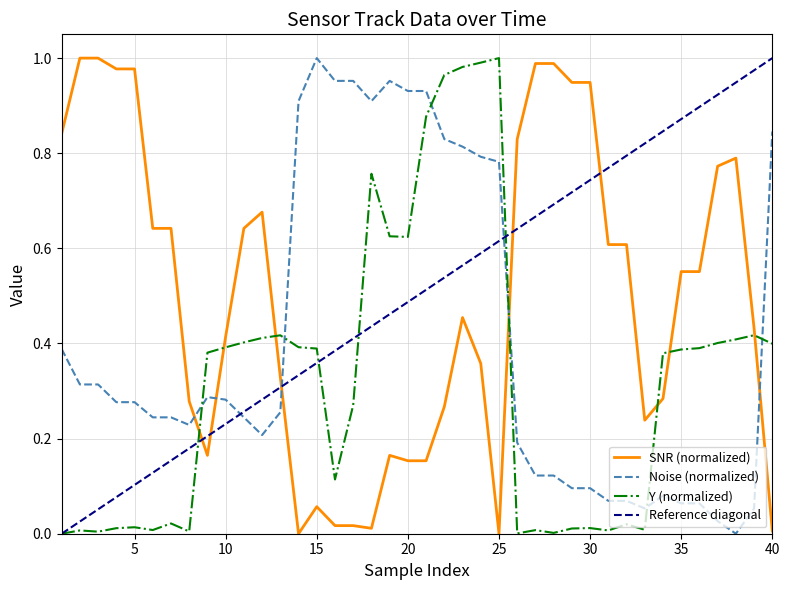

The value of Y (normalized) at 35 is 0.7. True or false?

False